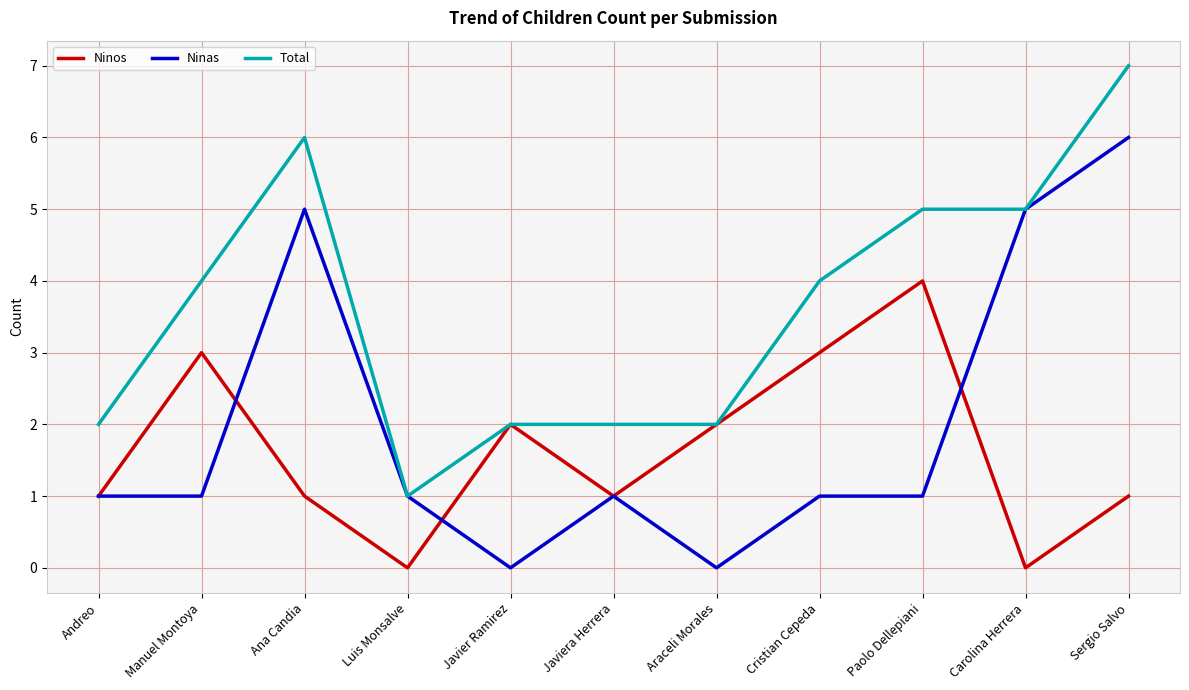

At Paolo Dellepiani, list the series in order from smallest to largest.

Ninas, Ninos, Total